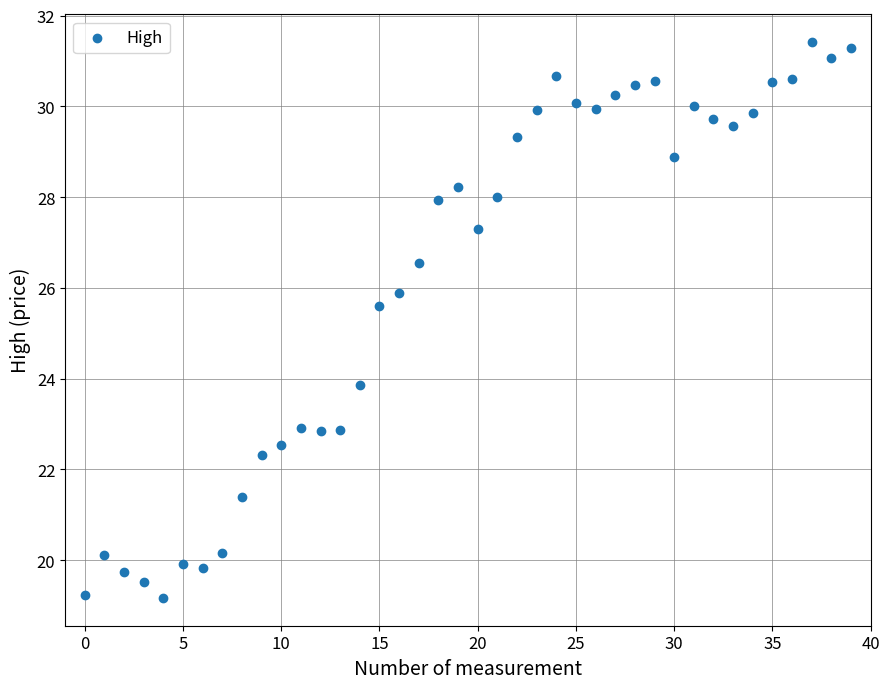

What Y value in the scatter plot is closest to 25?

25.6